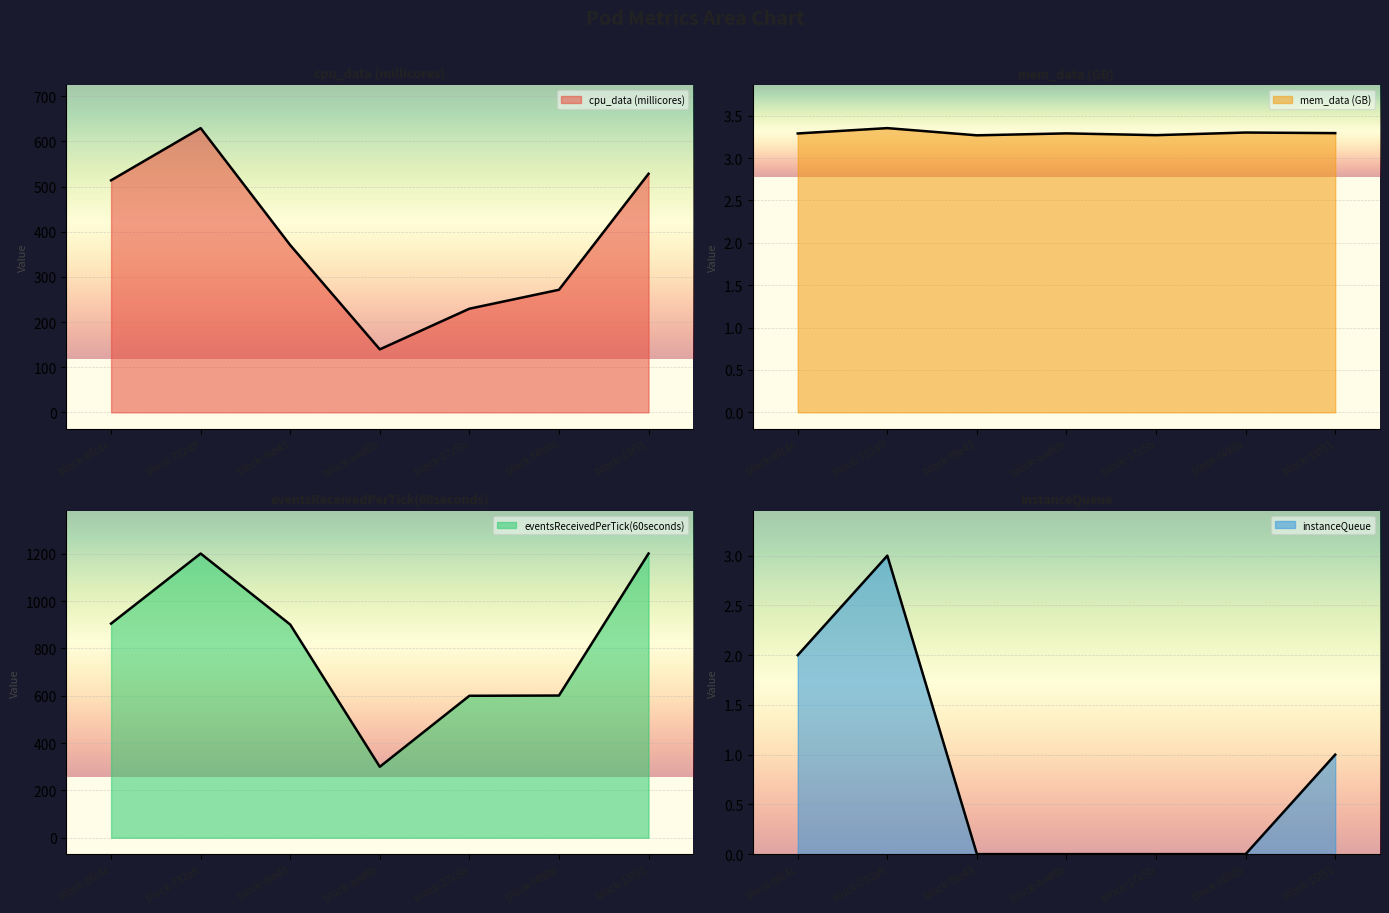

What is the label of the 3rd point from the right?

block-17c5b